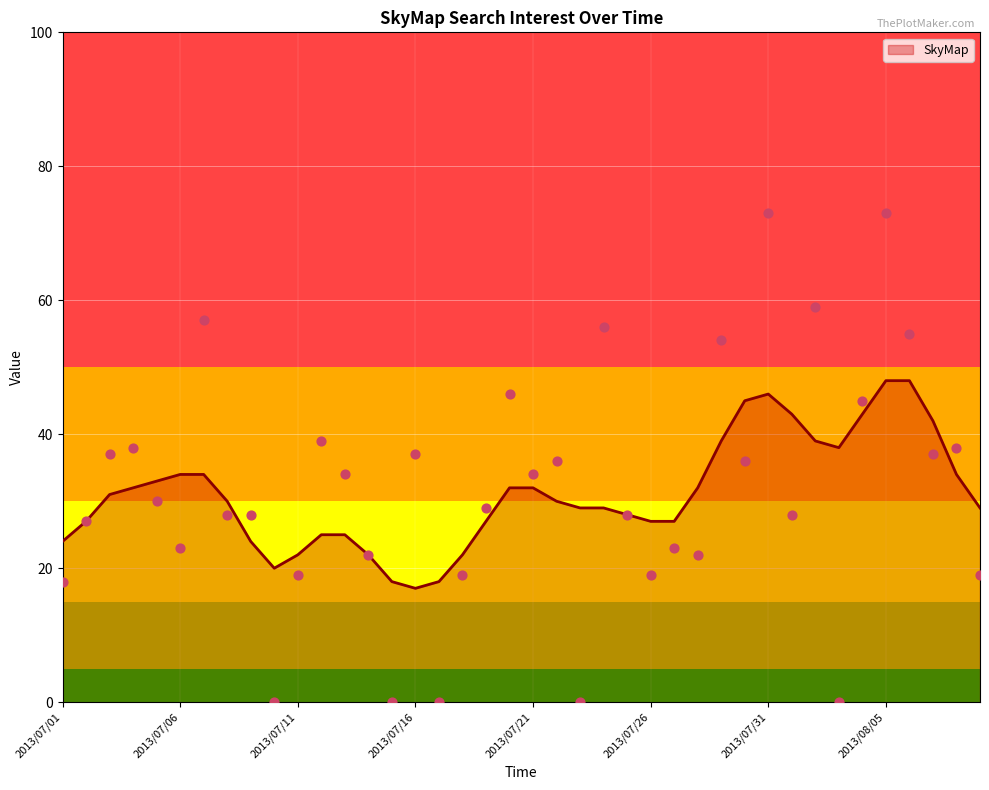

Between 2013/07/30 and 2013/07/17, which is larger?

2013/07/30